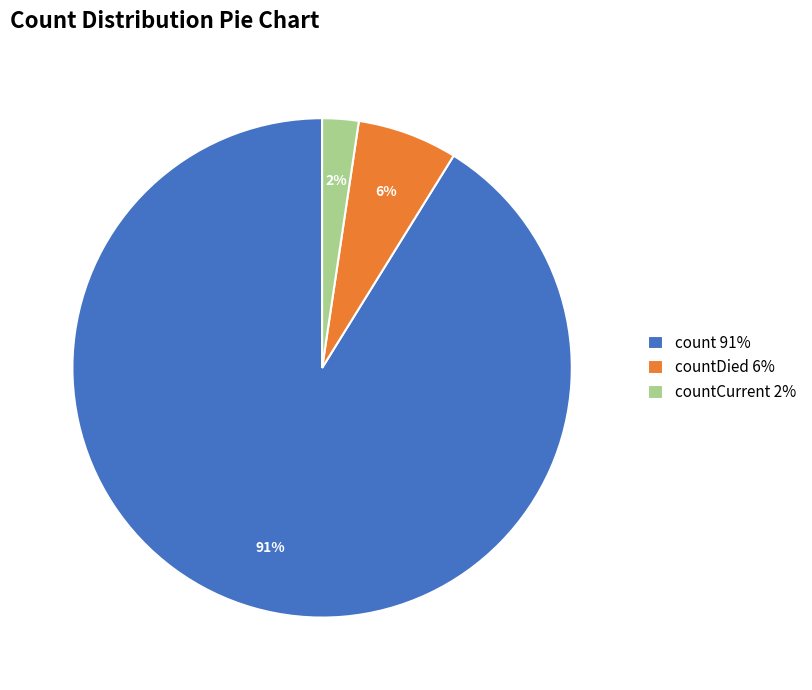

To the nearest percent, what portion does countCurrent 2% represent?

2%